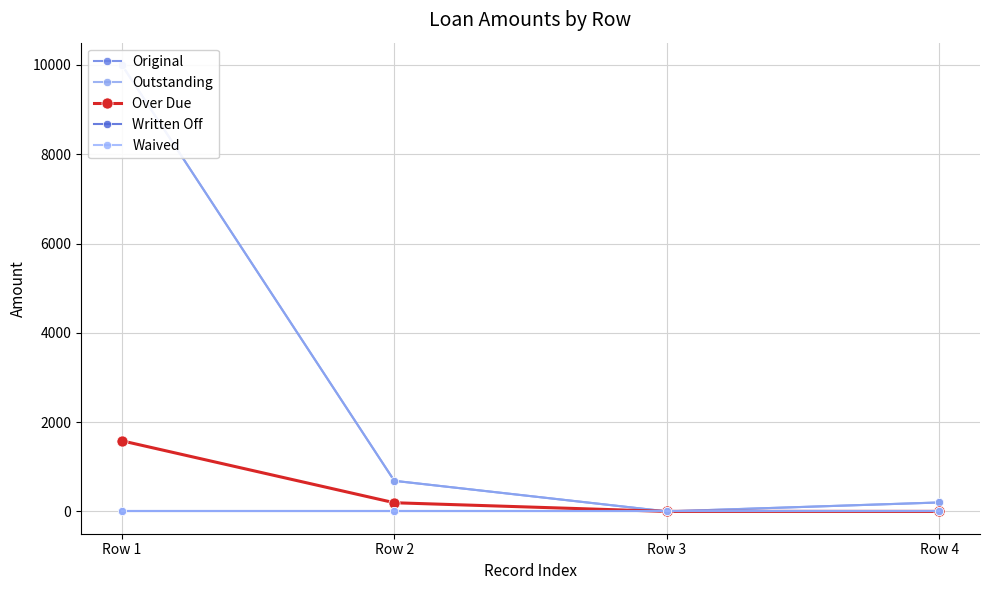

Reading left to right, extract all data points from this chart.

Original: 10000.0	685.1	0.0	200.0
Outstanding: 10000.0	685.1	0.0	200.0
Over Due: 1581.5	194.0	0.0	0.0
Written Off: 0.0	0.0	0.0	0.0
Waived: 0.0	0.0	0.0	0.0